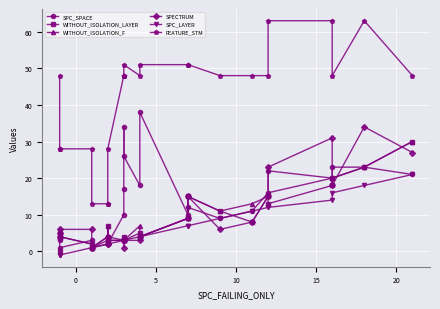

How many categories are shown in the chart?

24